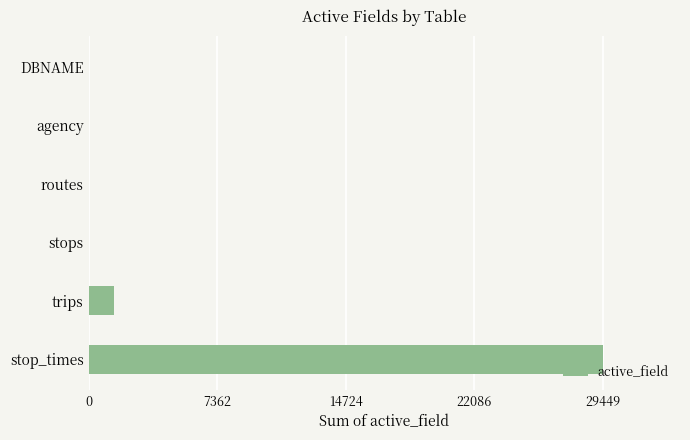

Where is the data nearest to the value 14724?

trips